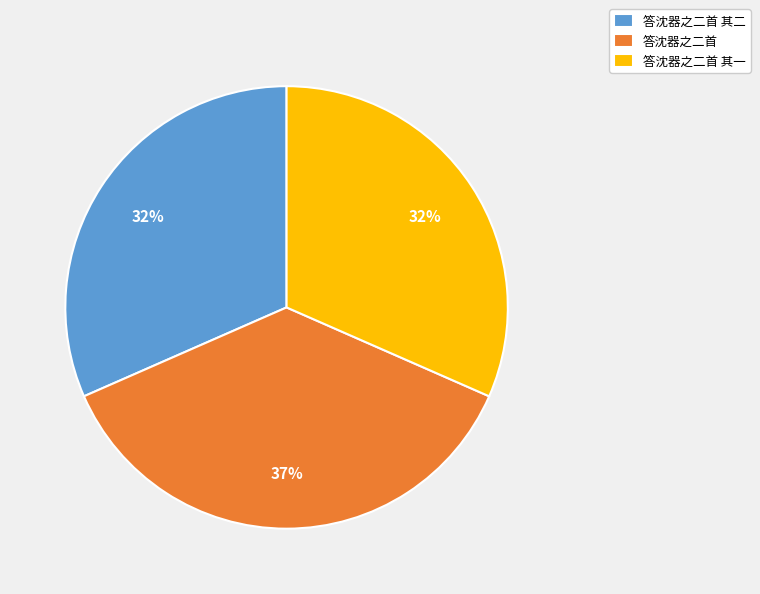

True or false: 答沈器之二首 其一 accounts for 38% of the total.

False